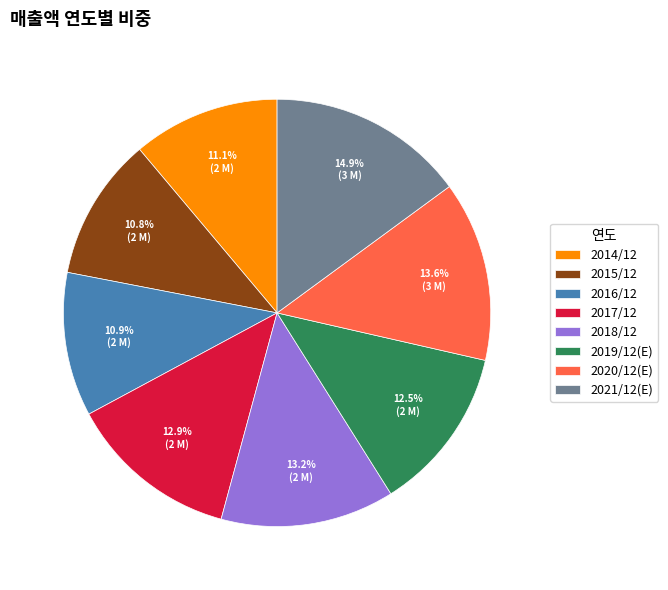

Is 2014/12 the majority of the pie?

No